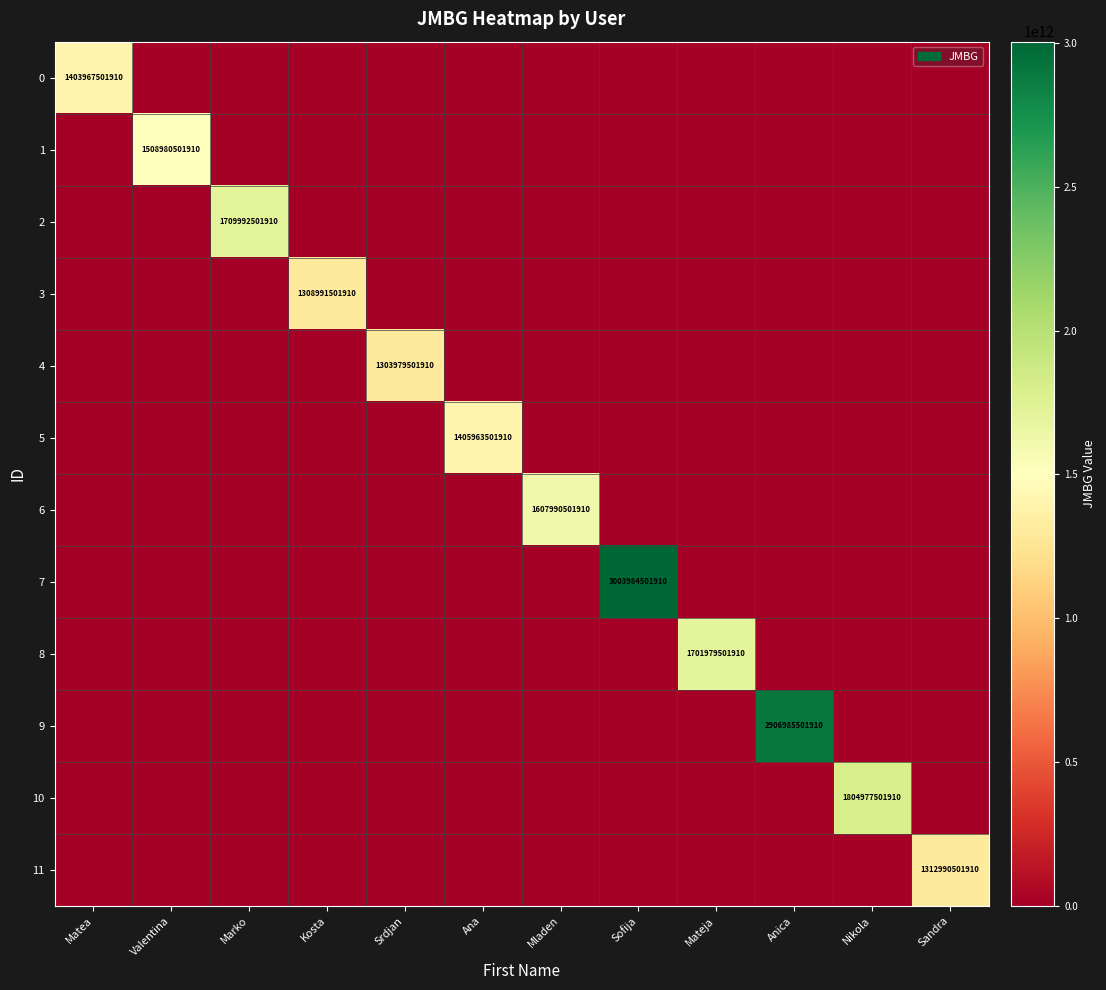

The value of 1 at Valentina is 1508980501910. True or false?

True